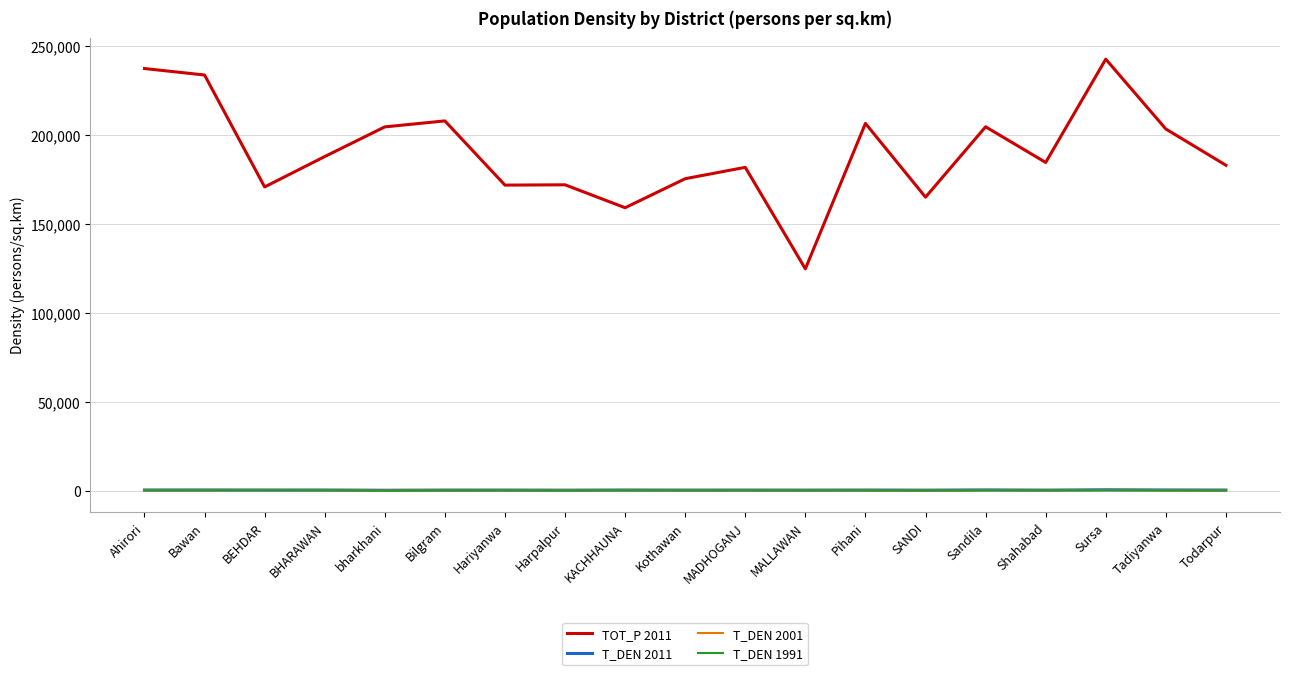

At how many categories does at least one series exceed 143178?

18